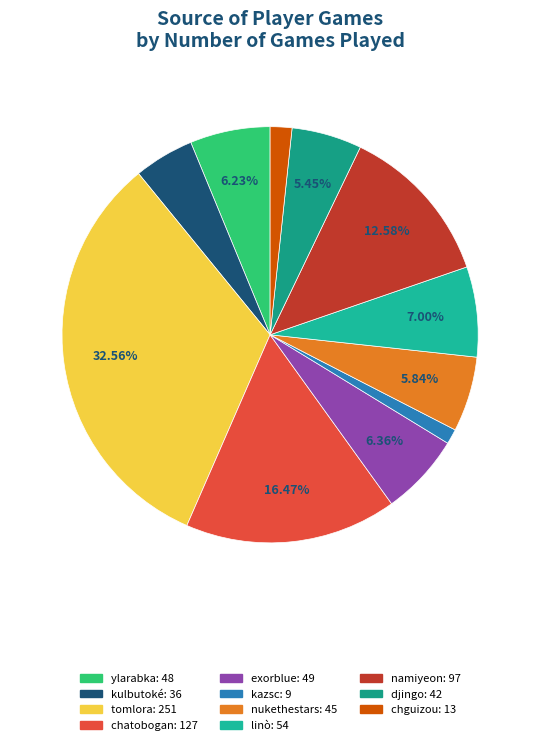

Rank the categories by value from lowest to highest.

kazsc, chguizou, kulbutoké, djingo, nukethestars, ylarabka, exorblue, linò, namiyeon, chatobogan, tomlora